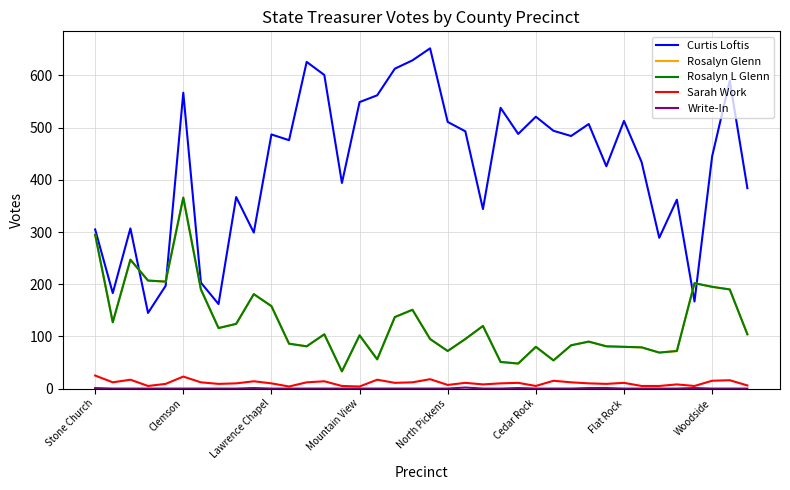

What is the value of the Sarah Work point at the 18th from the left?

11